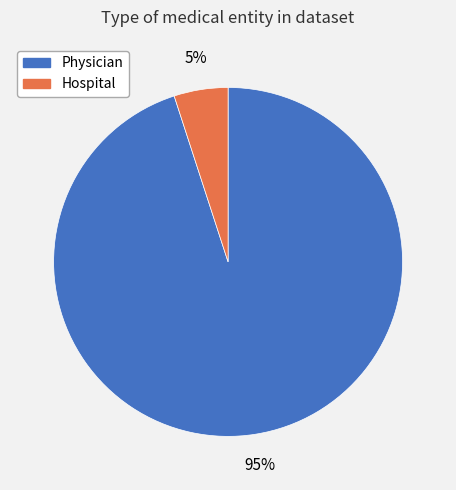

Is it true that Physician is 95% of the pie?

True